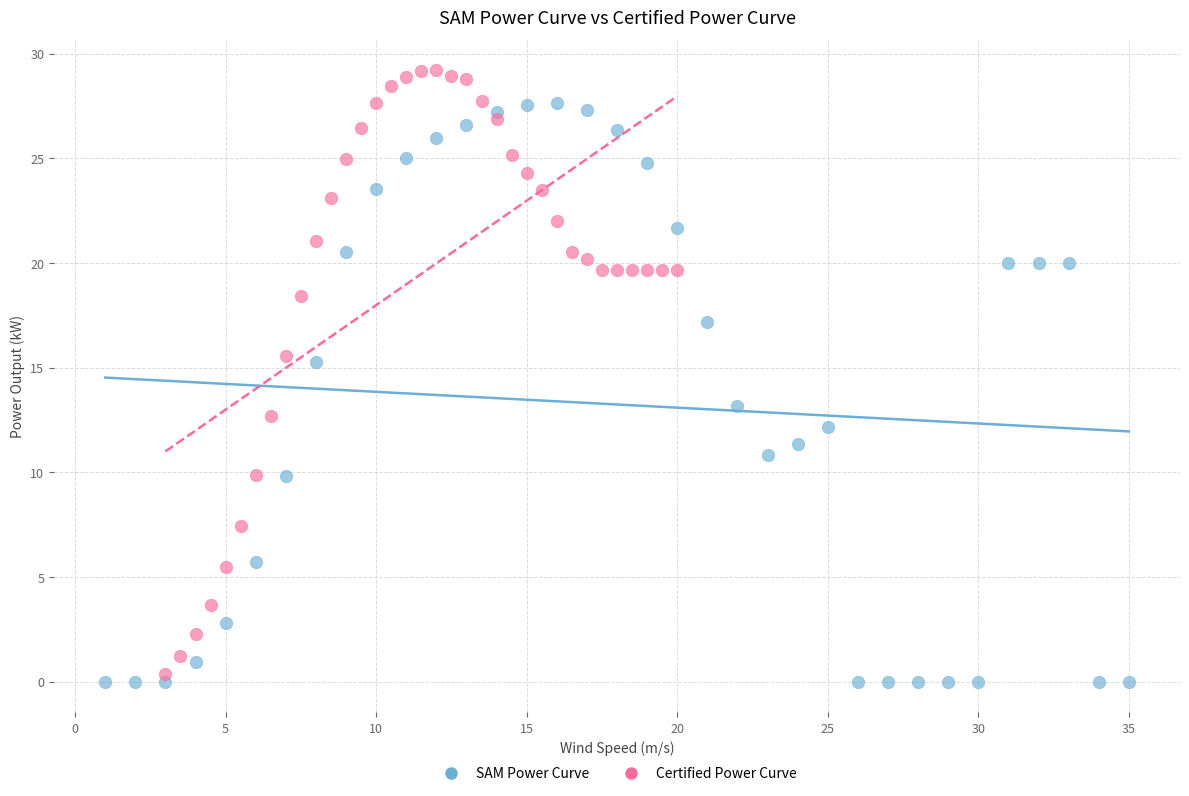

Which series reaches the minimum Y coordinate?

SAM Power Curve